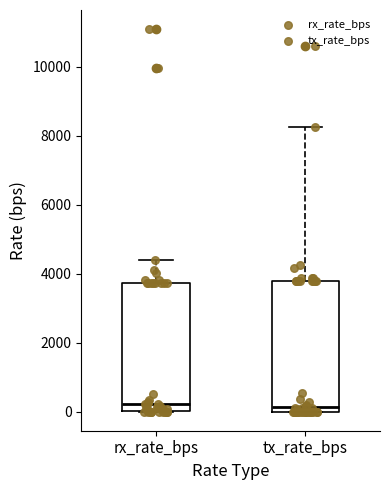

Where does the upper whisker of the box for tx_rate_bps end on the y-axis? The values are not printed on the chart, so give them approximately, as read against the axis.

8200